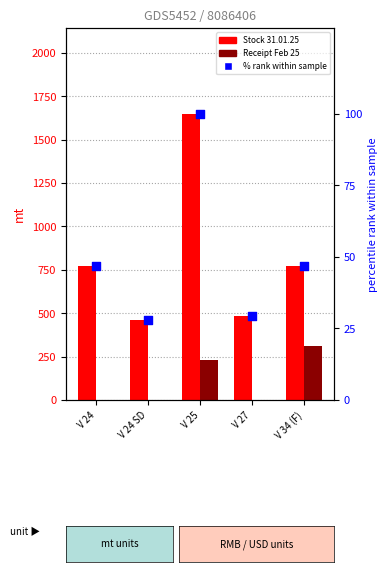

At which category is the sum across all series the highest?

V 25